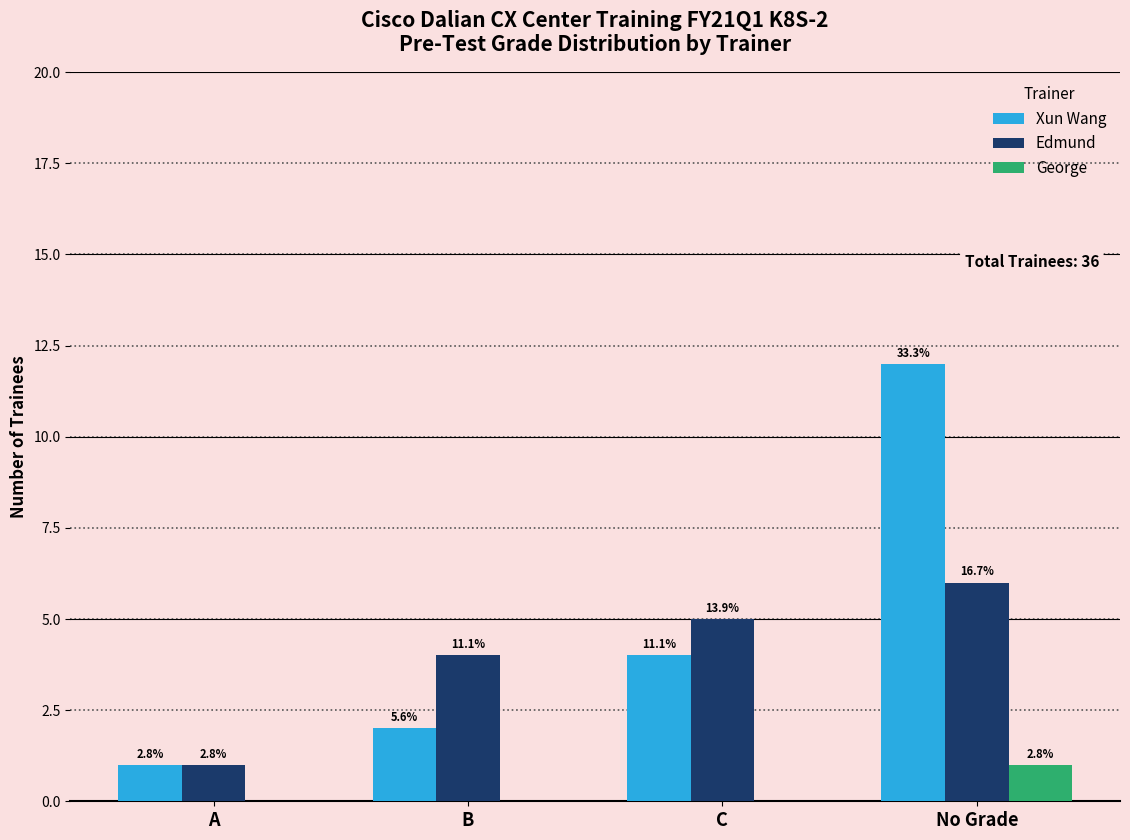

Between B and No Grade, which is larger?

No Grade